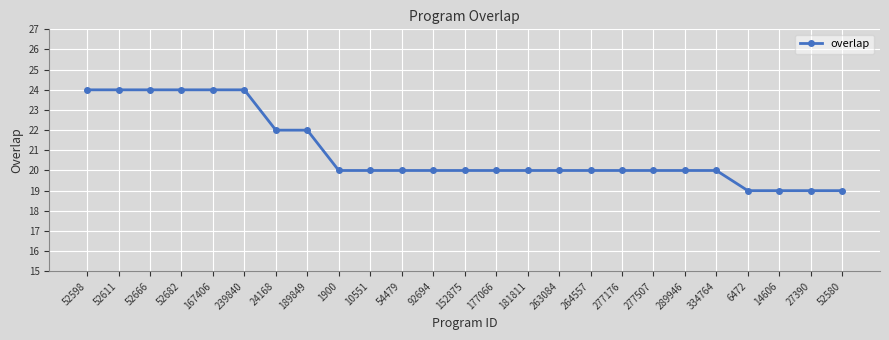

What is the change in value from 52682 to 54479?

-4